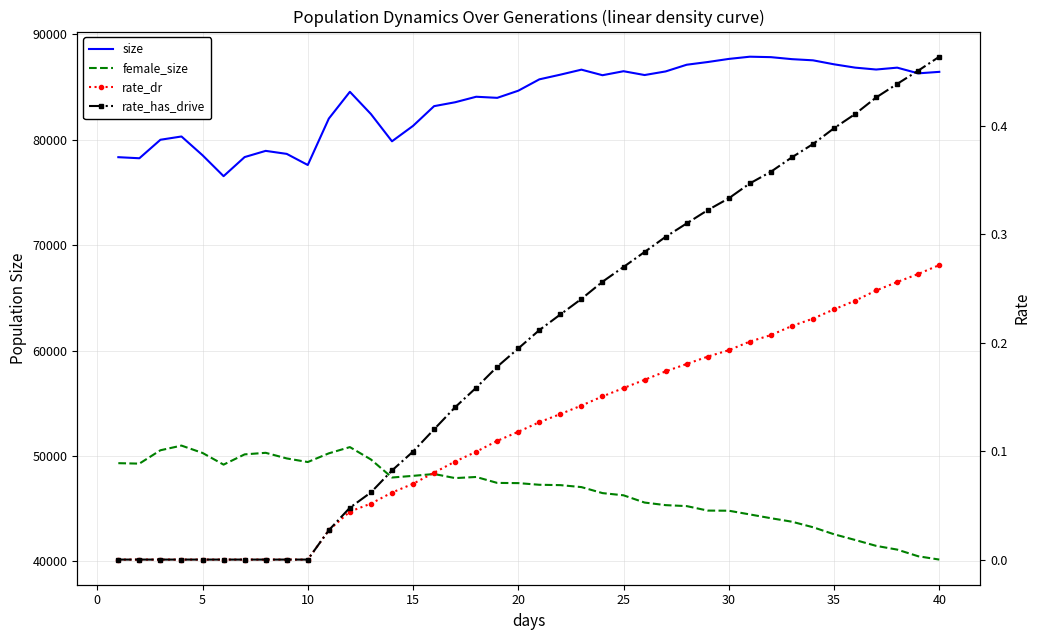

How many categories are shown in the chart?

40